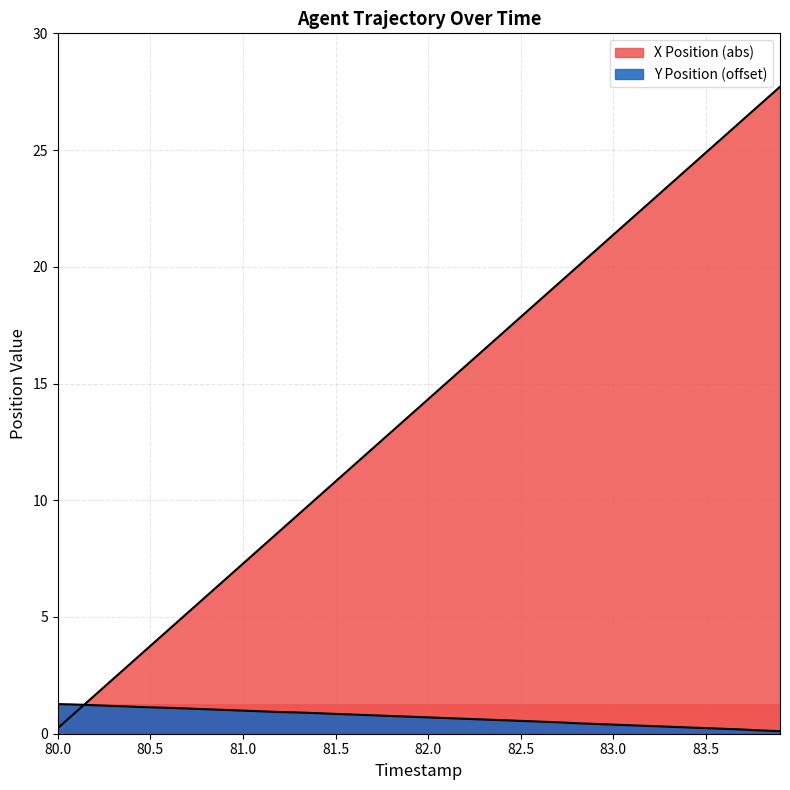

What is the label of the 31st point from the left?

83.0